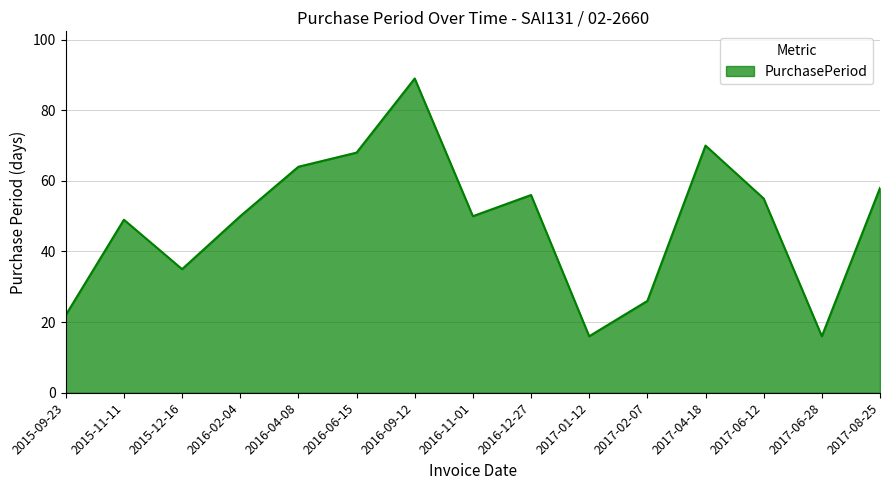

What is the greatest value displayed?

89